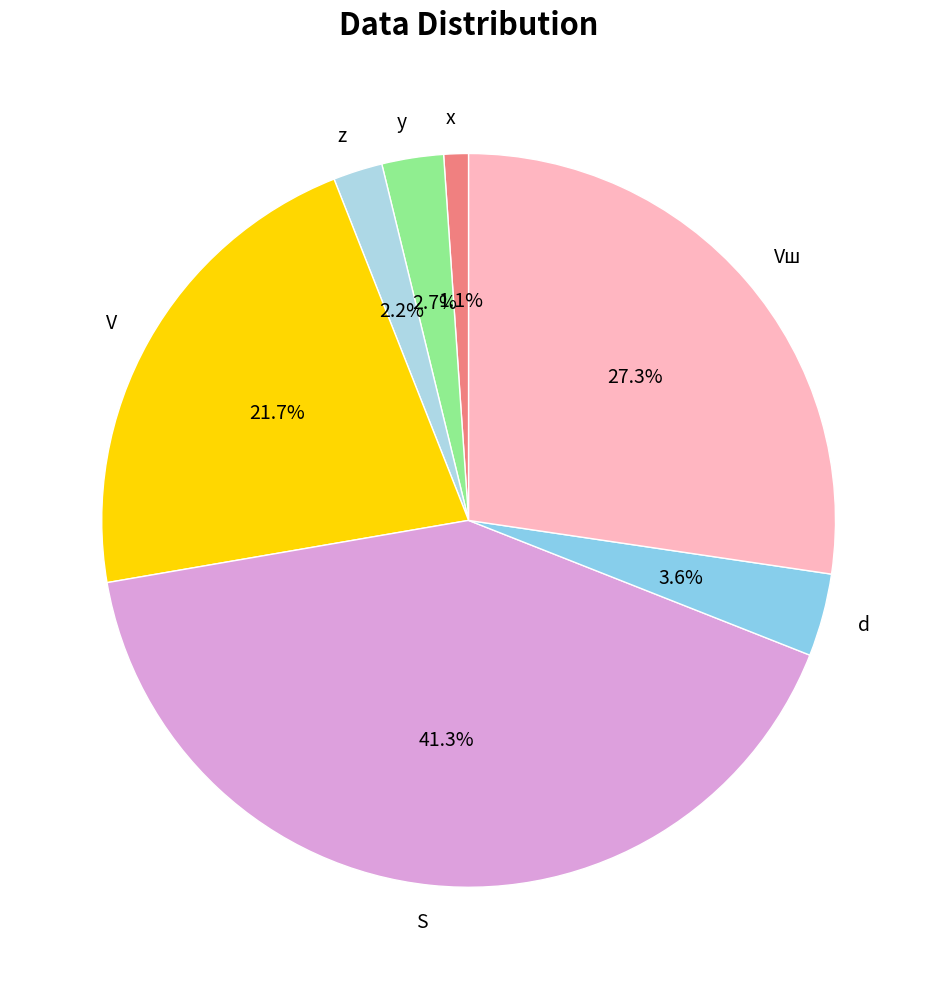

What percentage is NOT represented by d?

96.4%